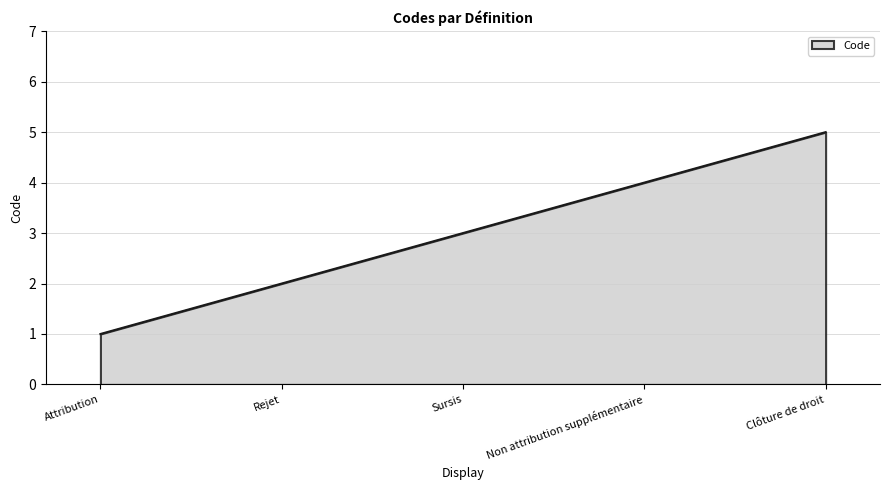

Does the chart display data point markers on the line(s)?

No